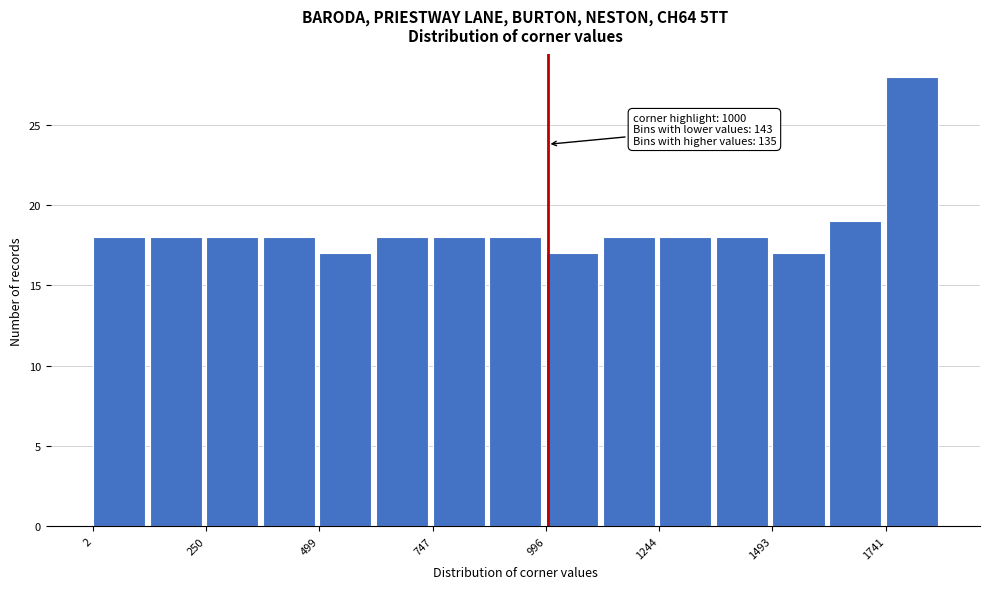

Read against the x-axis, roughly where is the centre of the tallest bar?

1800